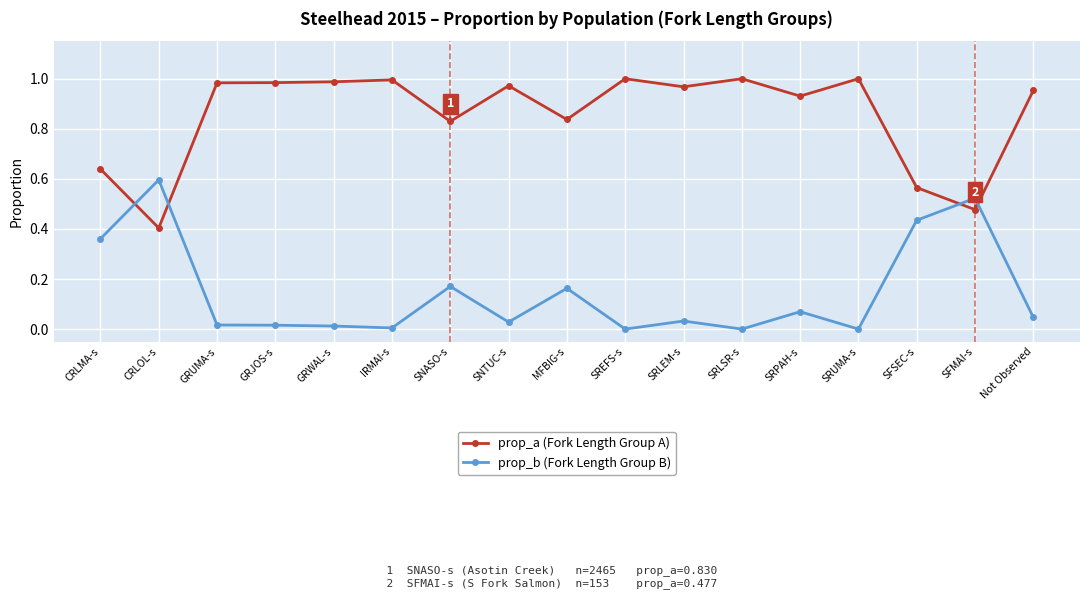

The value of prop_a (Fork Length Group A) at SRPAH-s is 0.6. True or false?

False